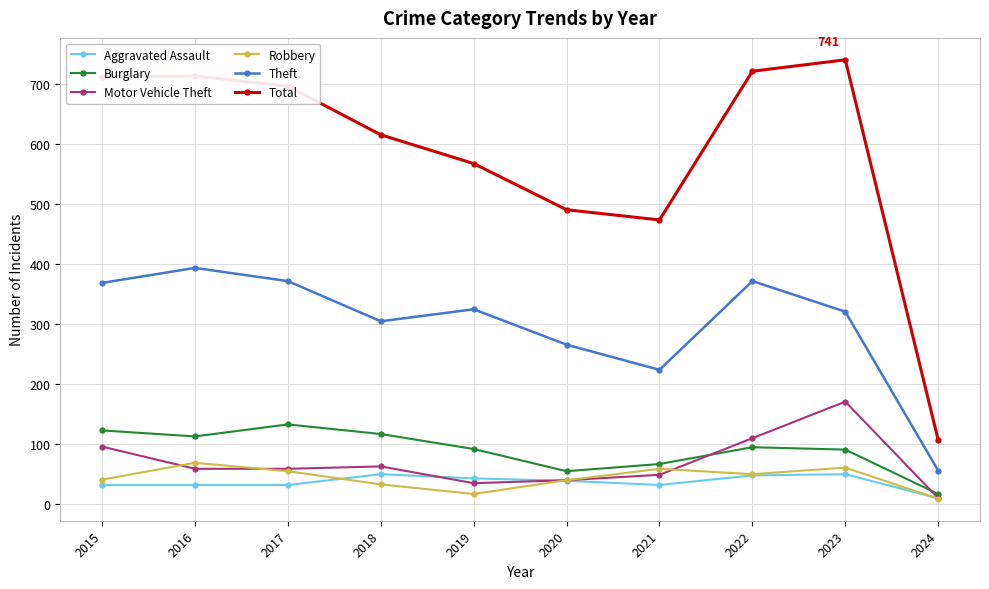

What is the spread (max minus min) of values at 2024?

98